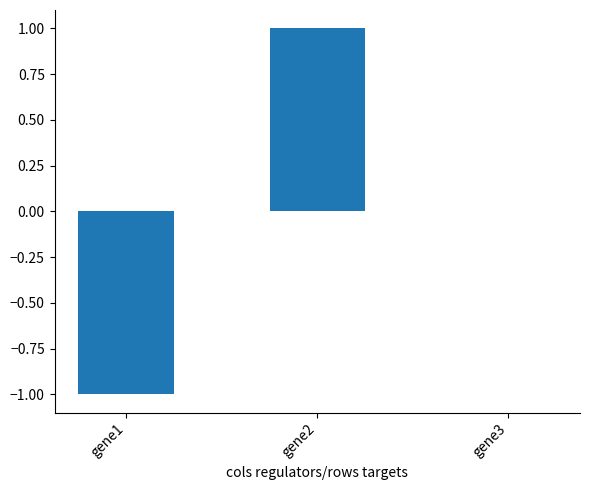

Is it true that the value at gene3 is -1?

False